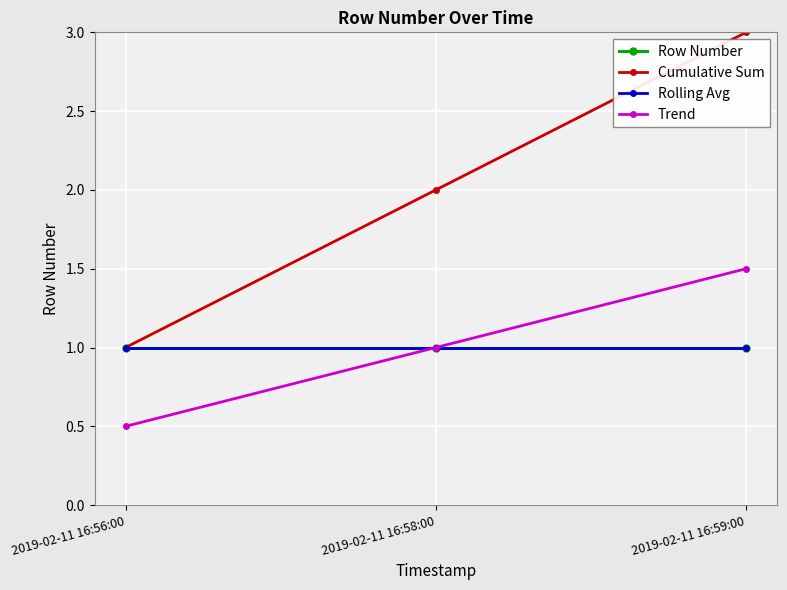

Reading right to left, list all the values displayed in this chart.

Row Number: 2019-02-11 16:59:00=1.0	2019-02-11 16:58:00=1.0	2019-02-11 16:56:00=1.0
Cumulative Sum: 2019-02-11 16:59:00=3.0	2019-02-11 16:58:00=2.0	2019-02-11 16:56:00=1.0
Rolling Avg: 2019-02-11 16:59:00=1.0	2019-02-11 16:58:00=1.0	2019-02-11 16:56:00=1.0
Trend: 2019-02-11 16:59:00=1.5	2019-02-11 16:58:00=1.0	2019-02-11 16:56:00=0.5